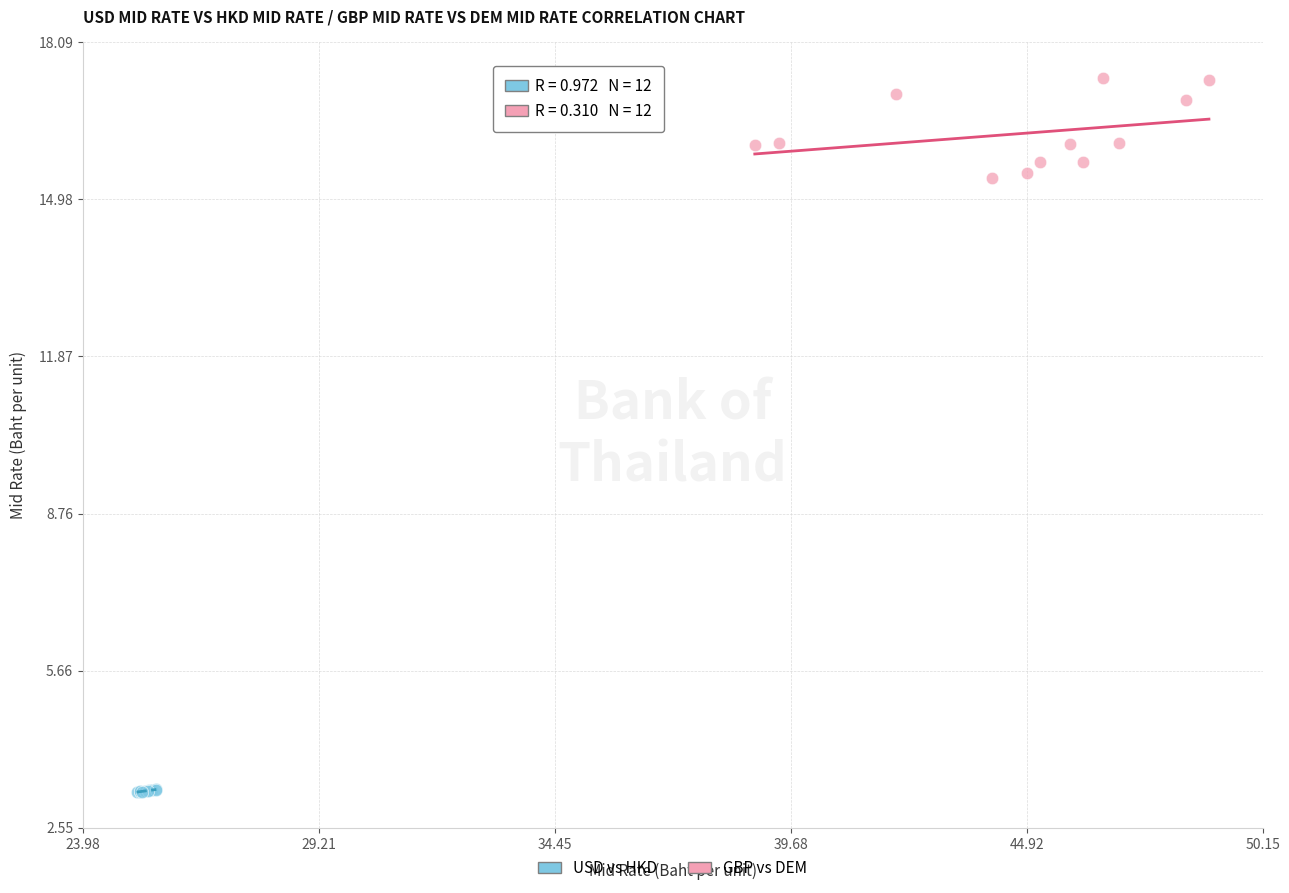

Which series reaches the maximum Y coordinate?

GBP vs DEM